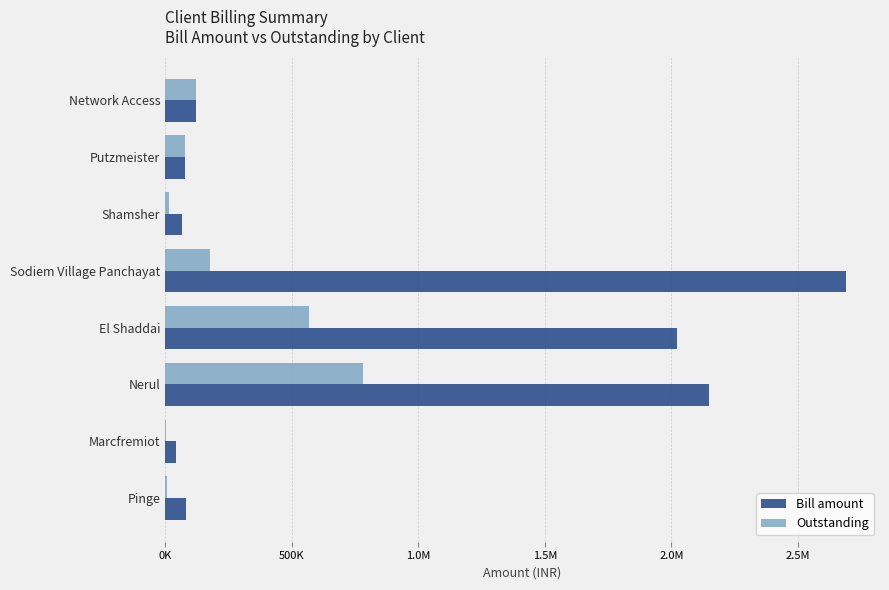

What are all the series names shown in the legend?

Bill amount, Outstanding